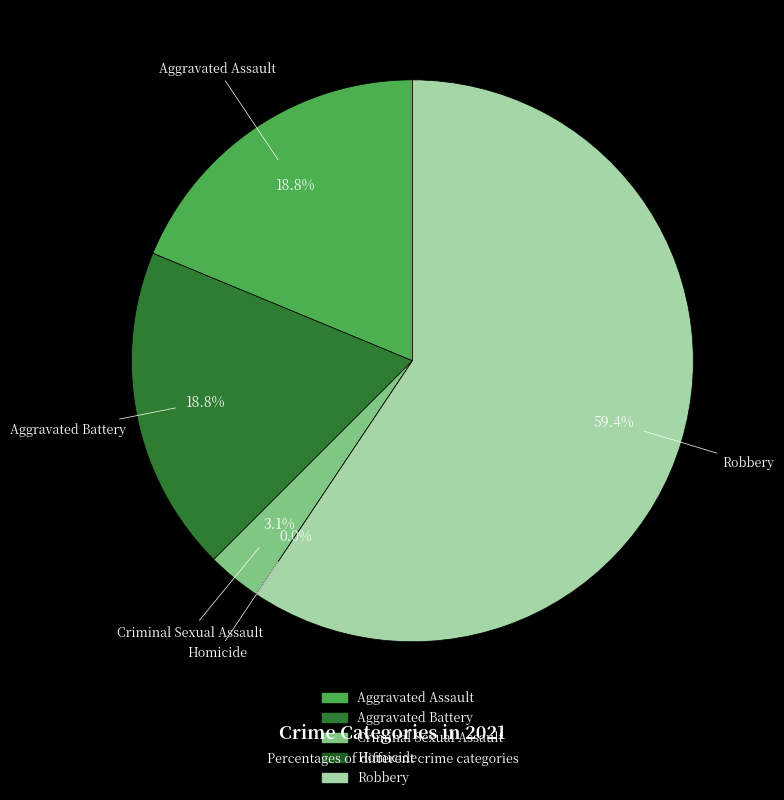

Between Criminal Sexual Assault and Homicide, which is larger?

Criminal Sexual Assault